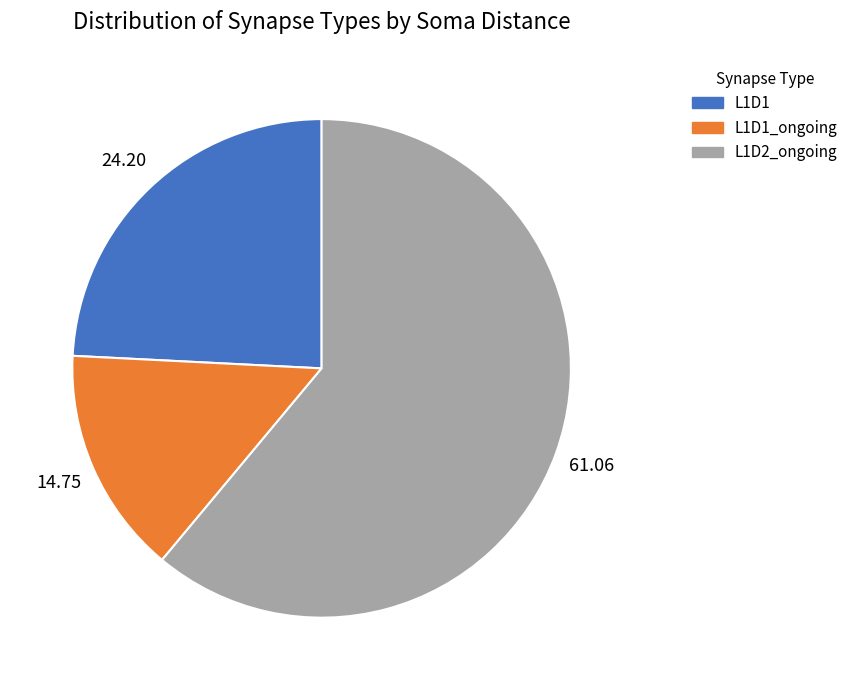

How many segments does this pie chart have?

3